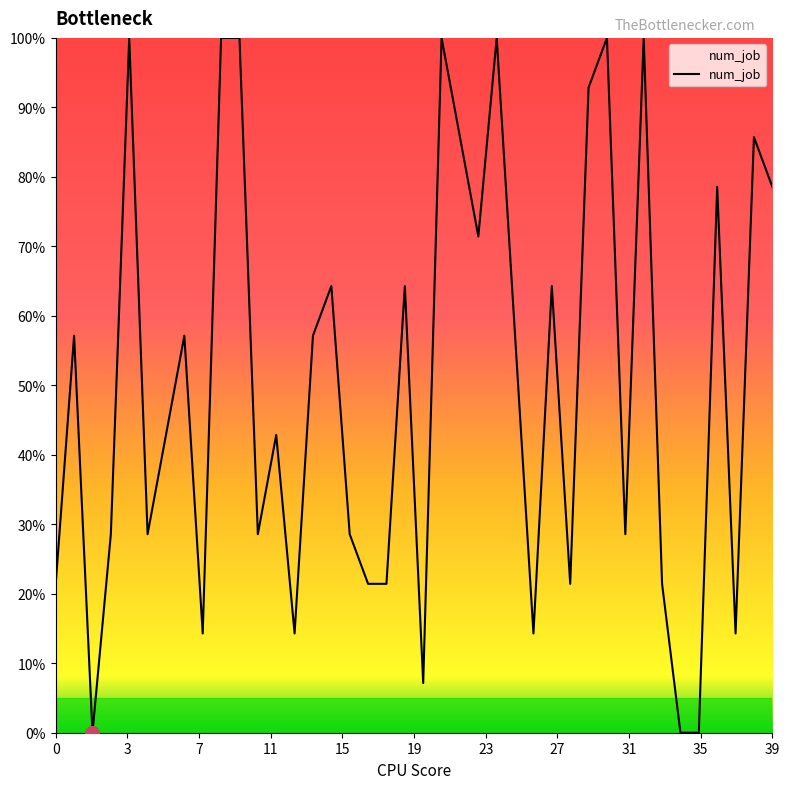

What is the greatest value displayed?

100.0